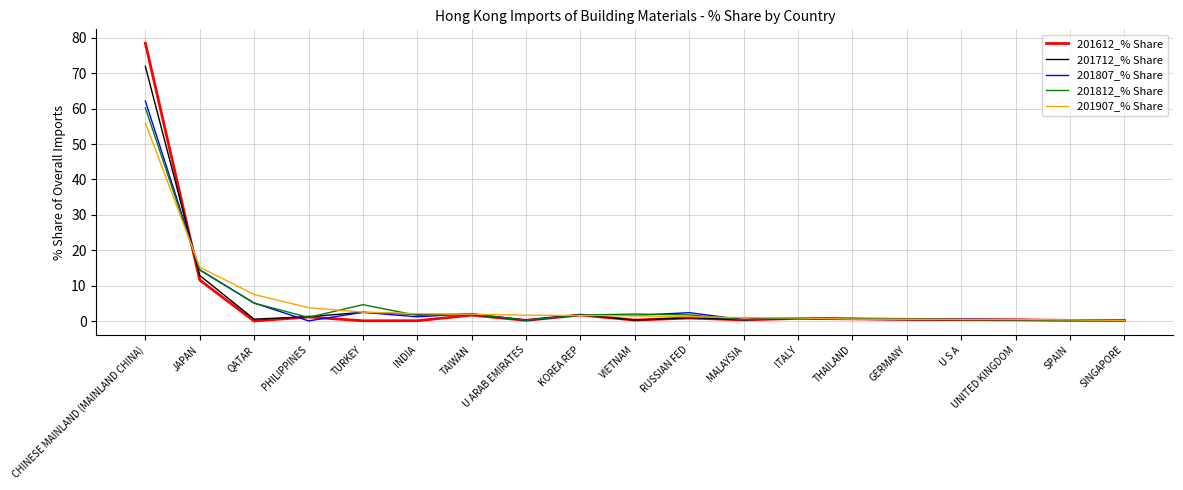

What is the approximate value of 201612_% Share at JAPAN?

11.6